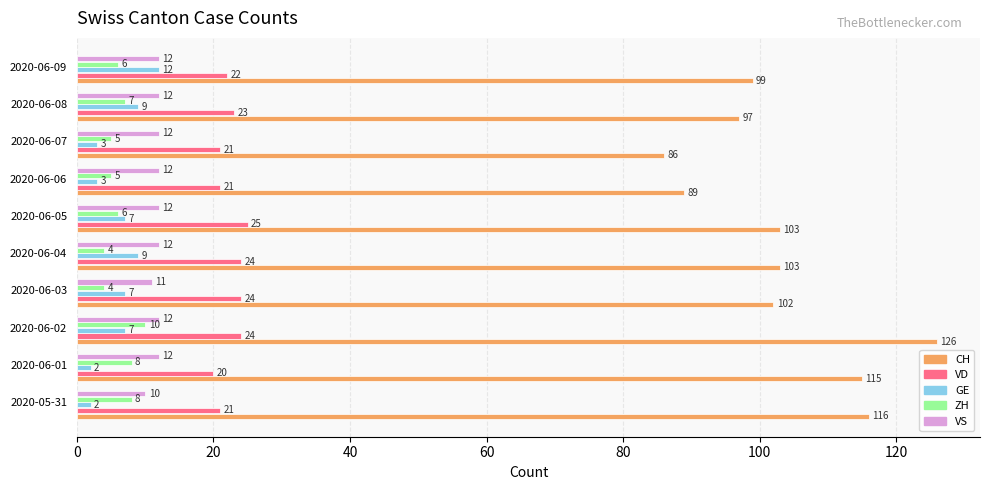

Which category has the highest value across all series?

2020-06-02